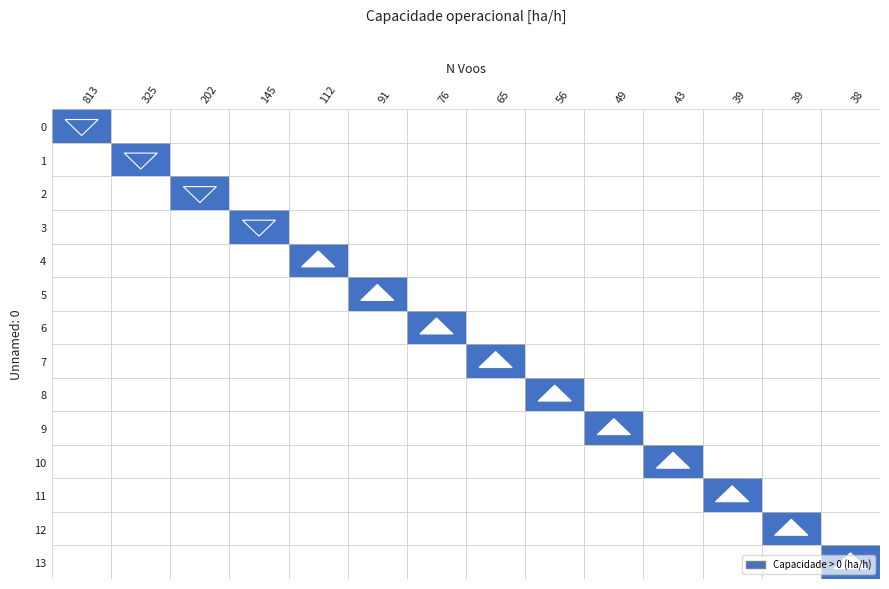

Reading left to right, transcribe all the data shown in this chart.

0: 0.9	0.0	0.0	0.0	0.0	0.0	0.0	0.0	0.0	0.0	0.0	0.0	0.0	0.0
1: 0.0	1.2	0.0	0.0	0.0	0.0	0.0	0.0	0.0	0.0	0.0	0.0	0.0	0.0
2: 0.0	0.0	1.4	0.0	0.0	0.0	0.0	0.0	0.0	0.0	0.0	0.0	0.0	0.0
3: 0.0	0.0	0.0	1.5	0.0	0.0	0.0	0.0	0.0	0.0	0.0	0.0	0.0	0.0
4: 0.0	0.0	0.0	0.0	1.5	0.0	0.0	0.0	0.0	0.0	0.0	0.0	0.0	0.0
5: 0.0	0.0	0.0	0.0	0.0	1.5	0.0	0.0	0.0	0.0	0.0	0.0	0.0	0.0
6: 0.0	0.0	0.0	0.0	0.0	0.0	1.6	0.0	0.0	0.0	0.0	0.0	0.0	0.0
7: 0.0	0.0	0.0	0.0	0.0	0.0	0.0	1.6	0.0	0.0	0.0	0.0	0.0	0.0
8: 0.0	0.0	0.0	0.0	0.0	0.0	0.0	0.0	1.6	0.0	0.0	0.0	0.0	0.0
9: 0.0	0.0	0.0	0.0	0.0	0.0	0.0	0.0	0.0	1.6	0.0	0.0	0.0	0.0
10: 0.0	0.0	0.0	0.0	0.0	0.0	0.0	0.0	0.0	0.0	1.6	0.0	0.0	0.0
11: 0.0	0.0	0.0	0.0	0.0	0.0	0.0	0.0	0.0	0.0	0.0	1.6	0.0	0.0
12: 0.0	0.0	0.0	0.0	0.0	0.0	0.0	0.0	0.0	0.0	0.0	0.0	1.6	0.0
13: 0.0	0.0	0.0	0.0	0.0	0.0	0.0	0.0	0.0	0.0	0.0	0.0	0.0	1.6